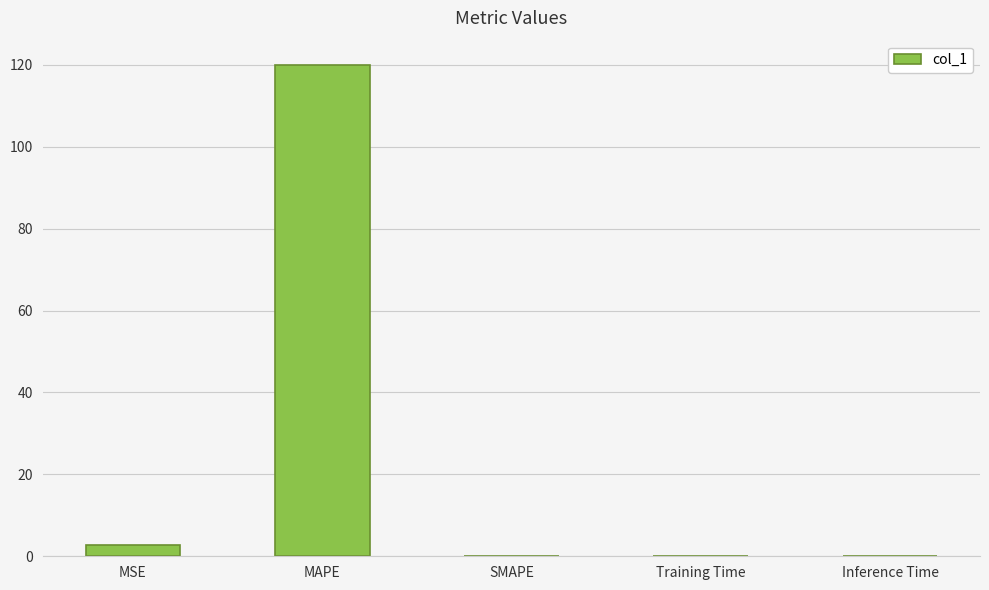

At which label is the value closest to 59?

MSE